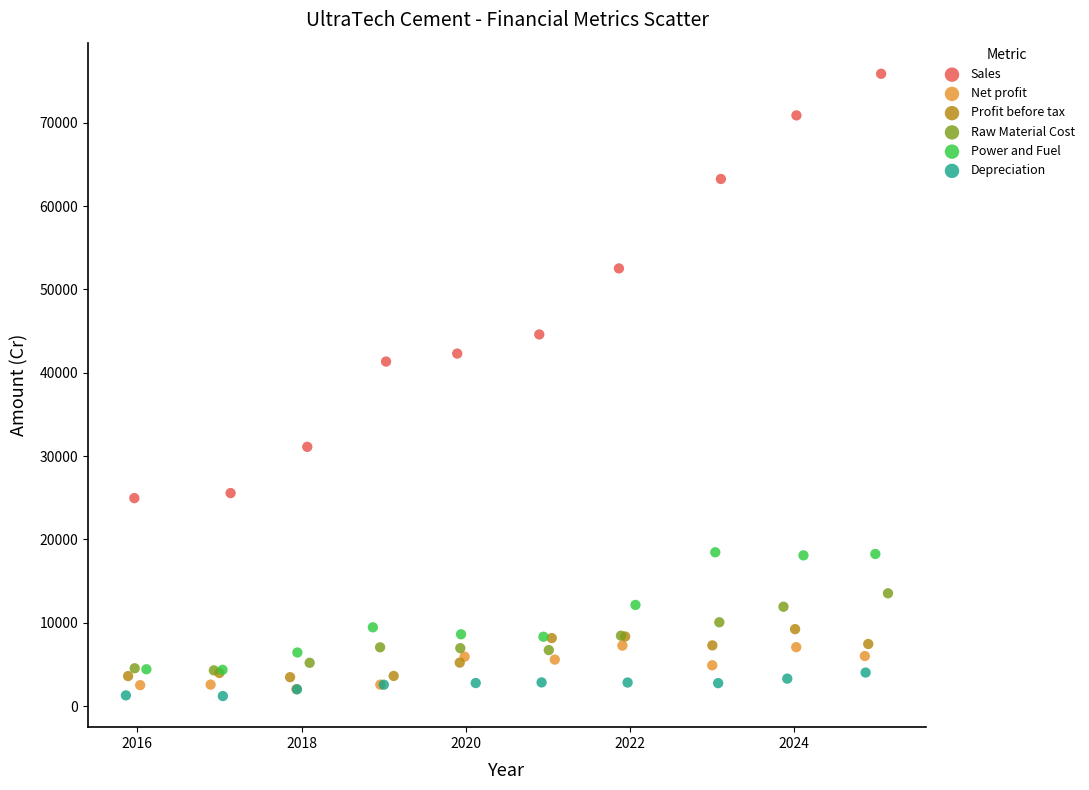

Which series contains the lowest Y value?

Depreciation